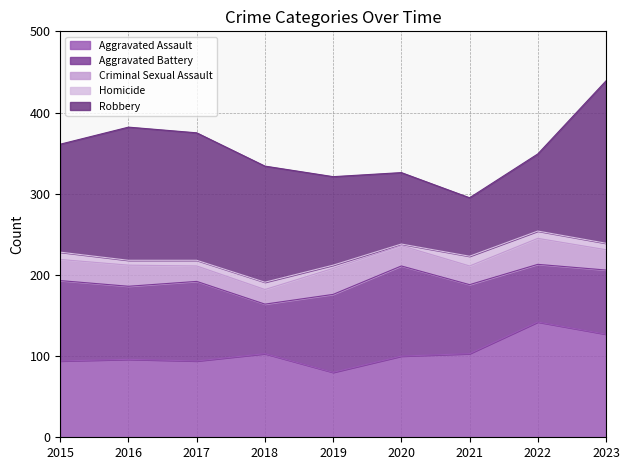

In Homicide, how many points are higher than both neighbors (excluding endpoints)?

2